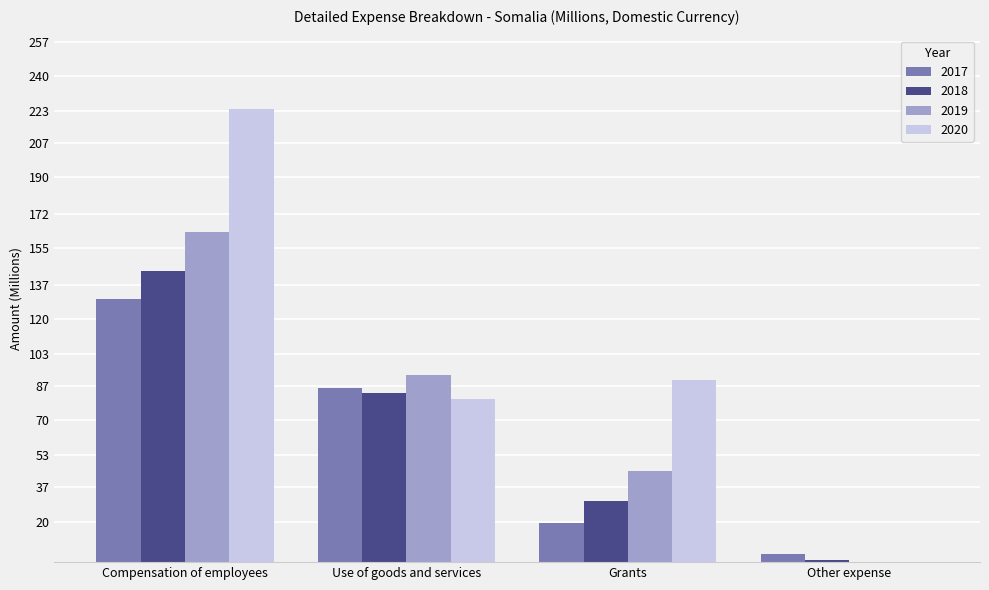

Which series has the largest total across all categories?

2020